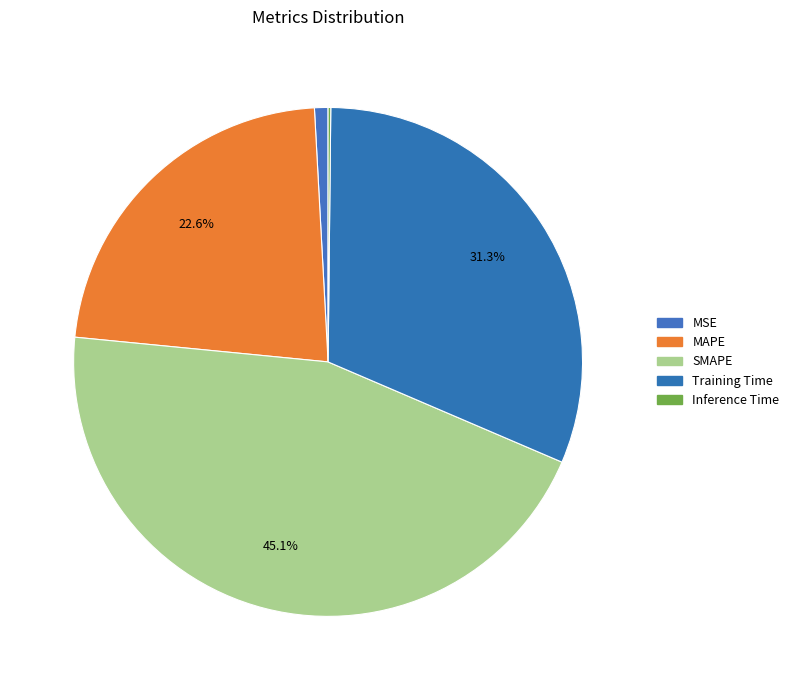

Do Inference Time and MSE together represent more than half of the pie?

No